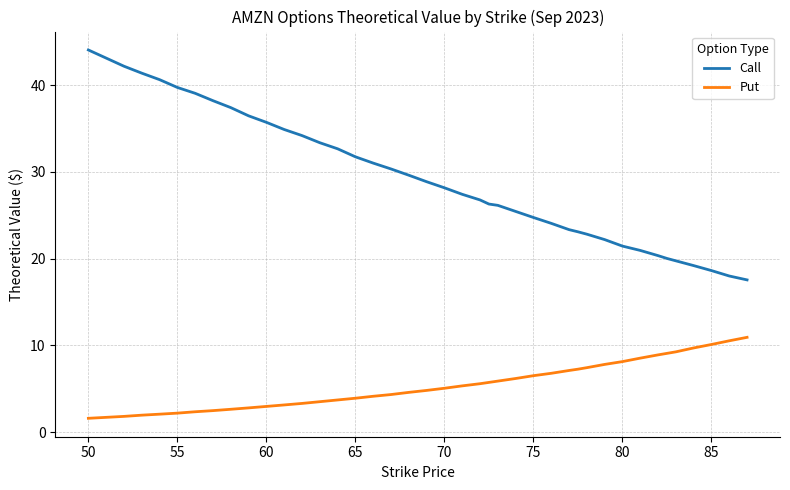

True or false: Call and Put intersect in this chart.

False